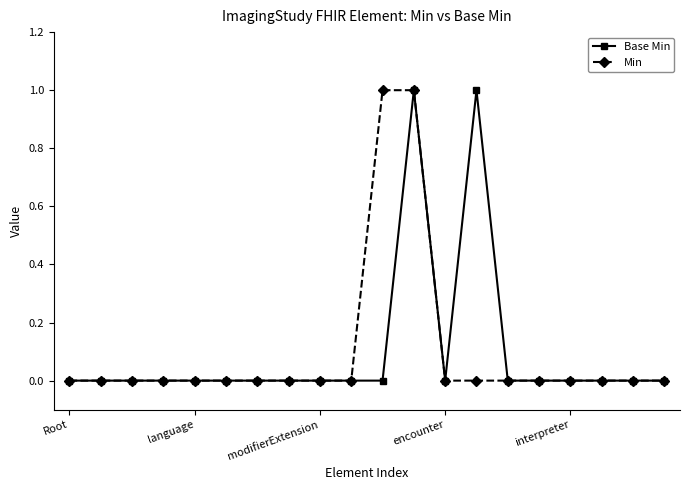

How many series are shown in this chart?

2